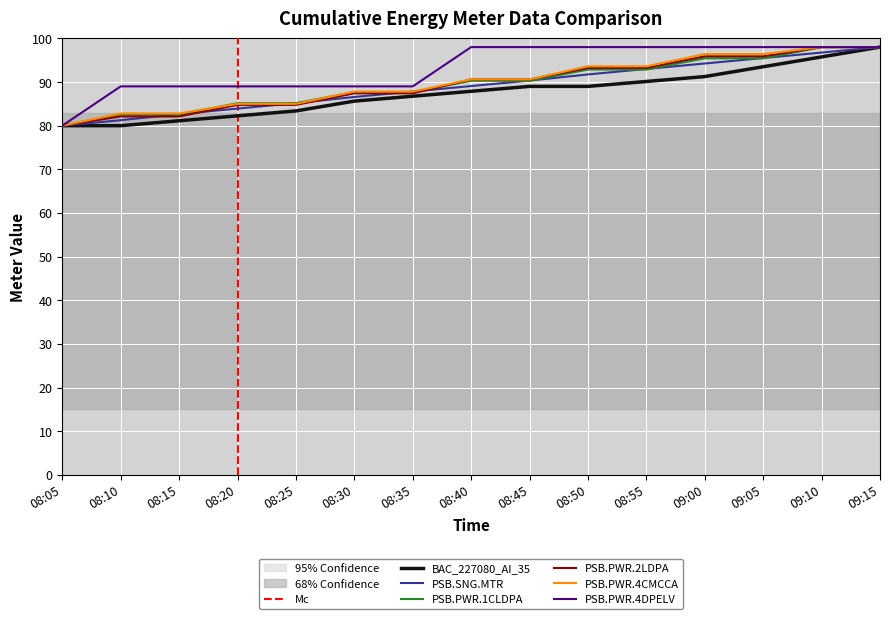

Between which two adjacent categories do PSB.PWR.1CLDPA and PSB.PWR.4CMCCA first intersect?

08:15 and 08:20